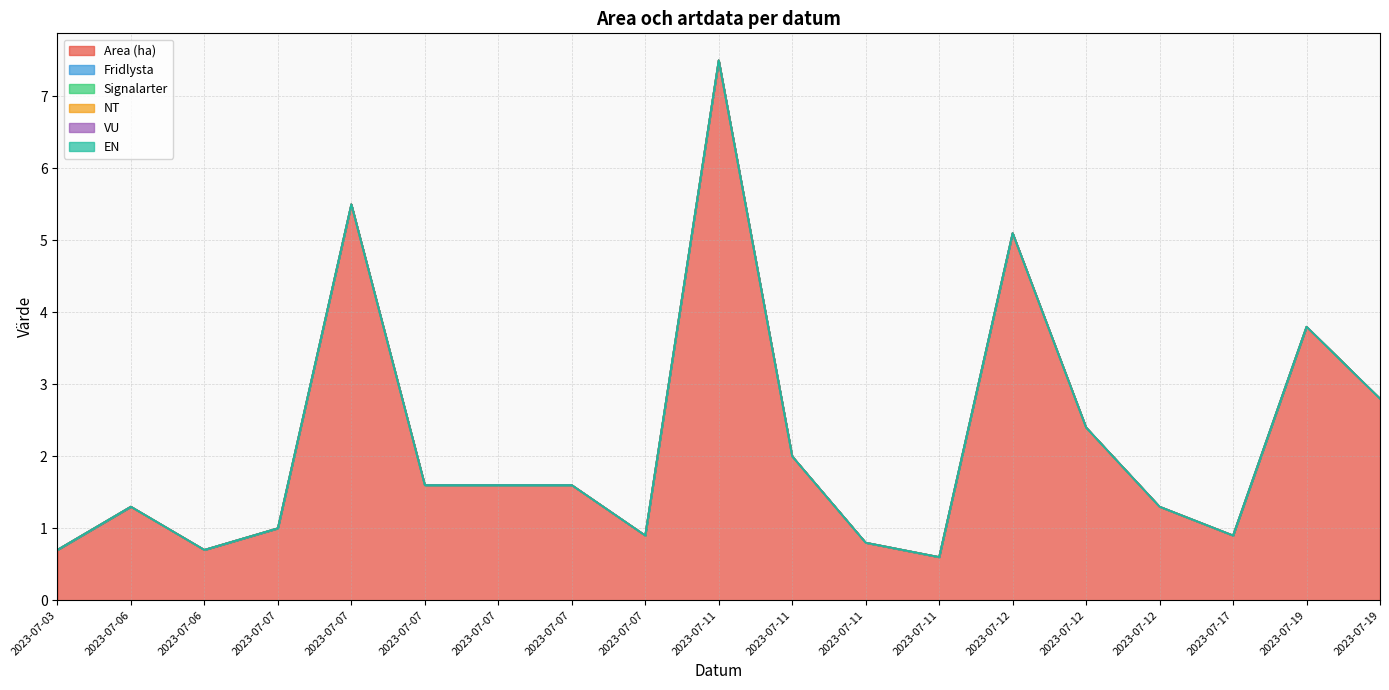

Rank the series at 2023-07-12 from highest to lowest value.

Area (ha), Fridlysta, Signalarter, NT, VU, EN